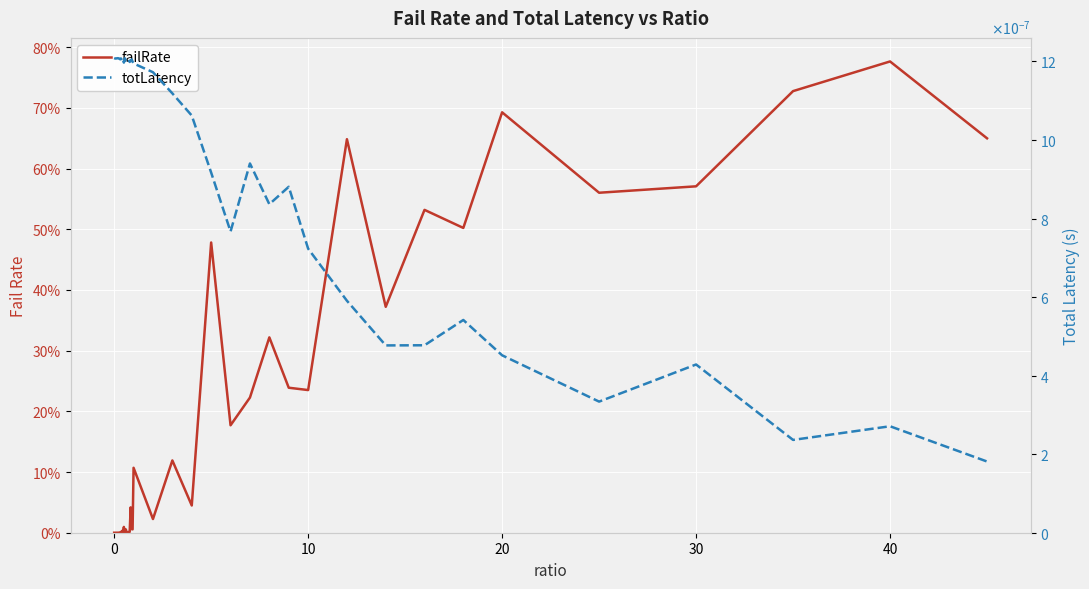

In totLatency, how many points are higher than both neighbors (excluding endpoints)?

11